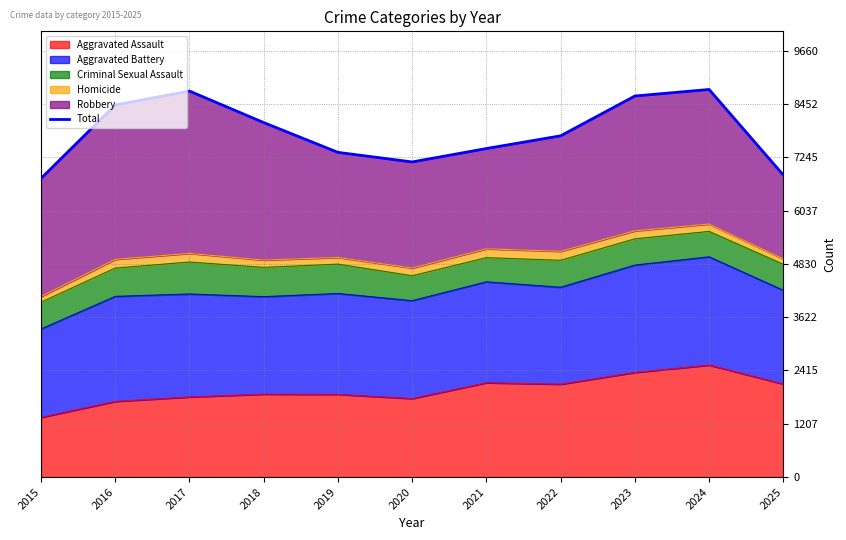

Reading left to right, extract all data points from this chart.

2015=6766	2016=8429	2017=8746	2018=8032	2019=7357	2020=7140	2021=7444	2022=7732	2023=8634	2024=8782	2025=6843